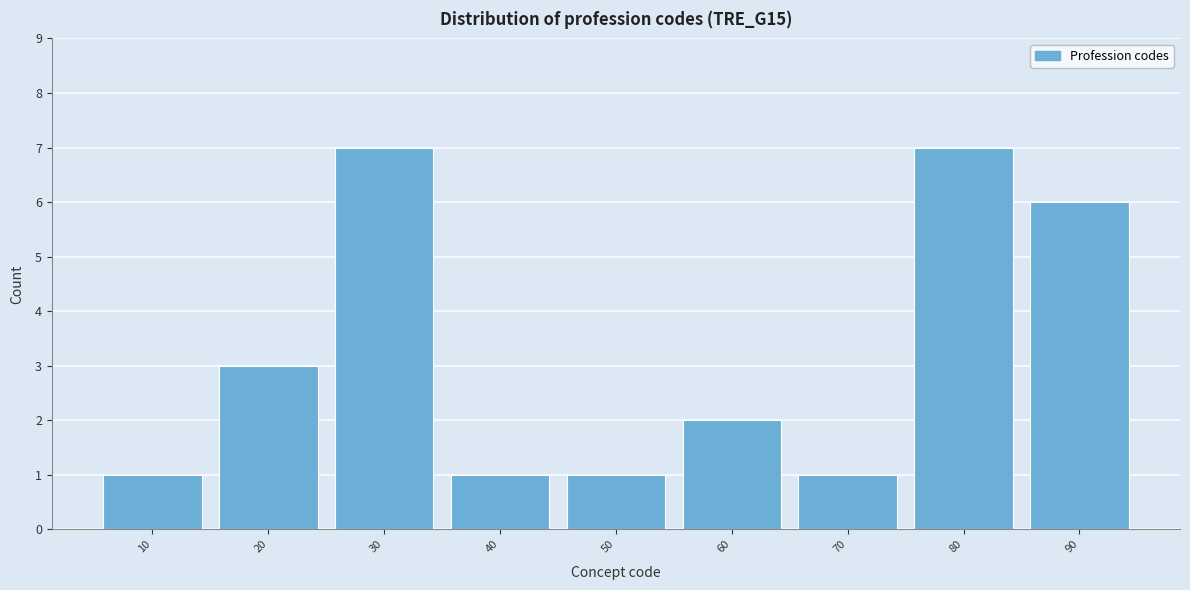

Reading left to right, list all the values displayed in this chart.

10=1	20=3	30=7	40=1	50=1	60=2	70=1	80=7	90=6